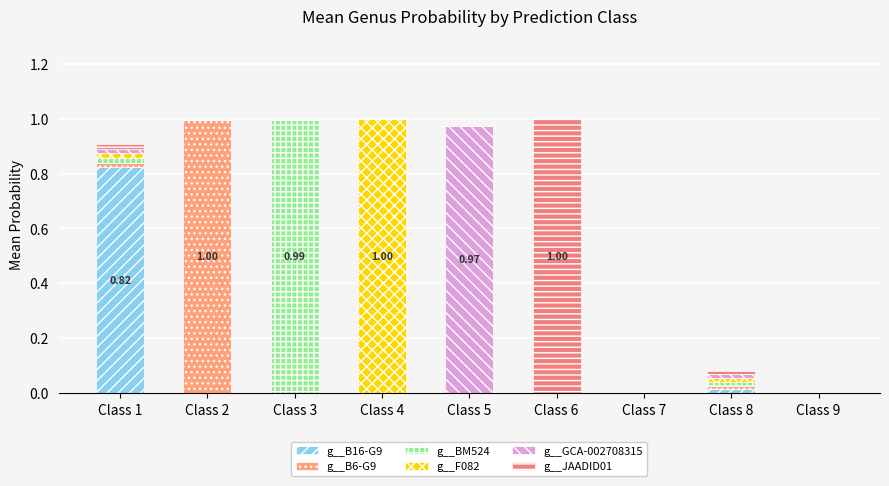

How many data points does each series have?

9